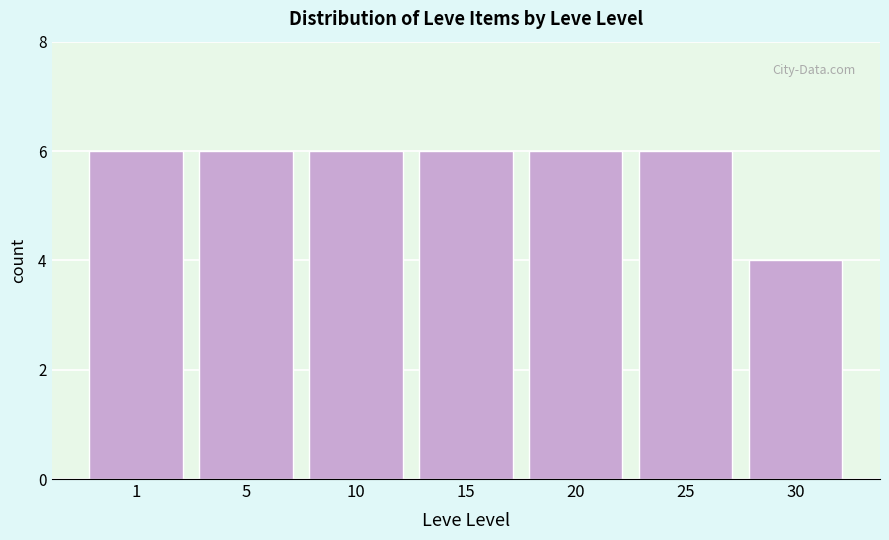

Reading left to right, what are all the values shown in this chart?

6	6	6	6	6	6	4